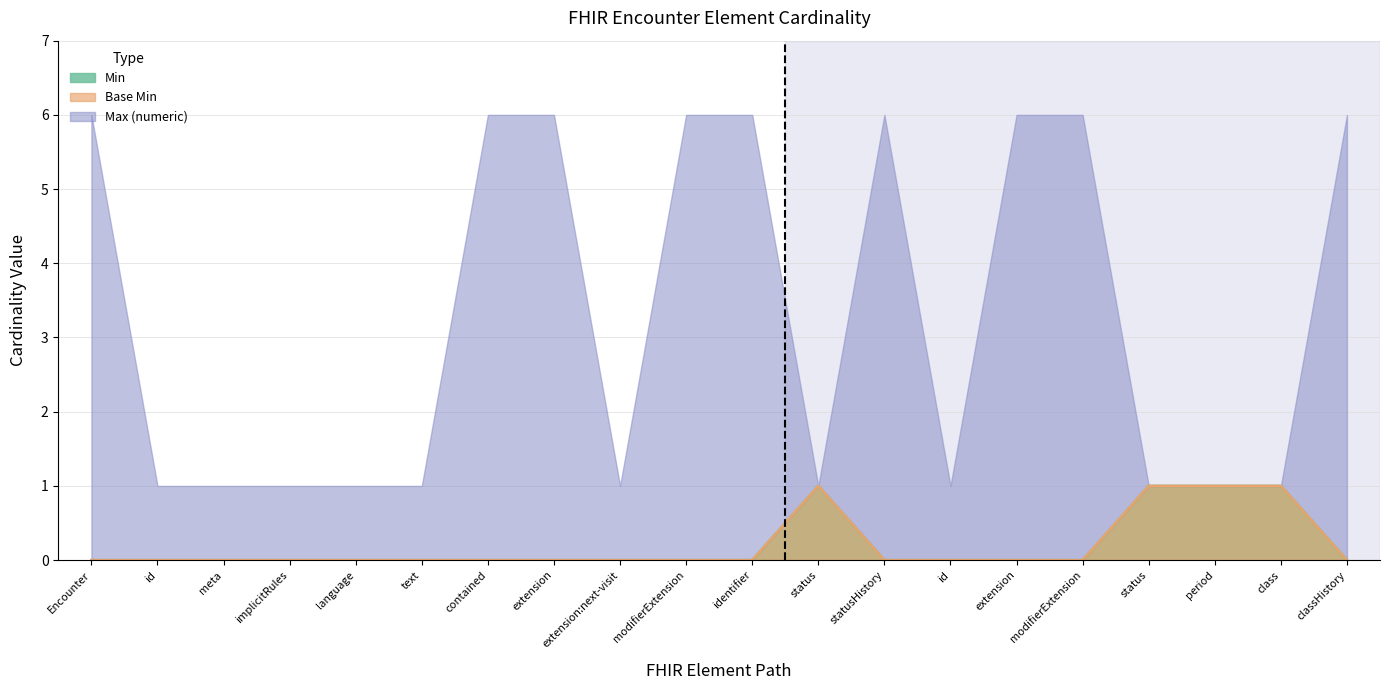

True or false: Min and Base Min cross at least once.

False